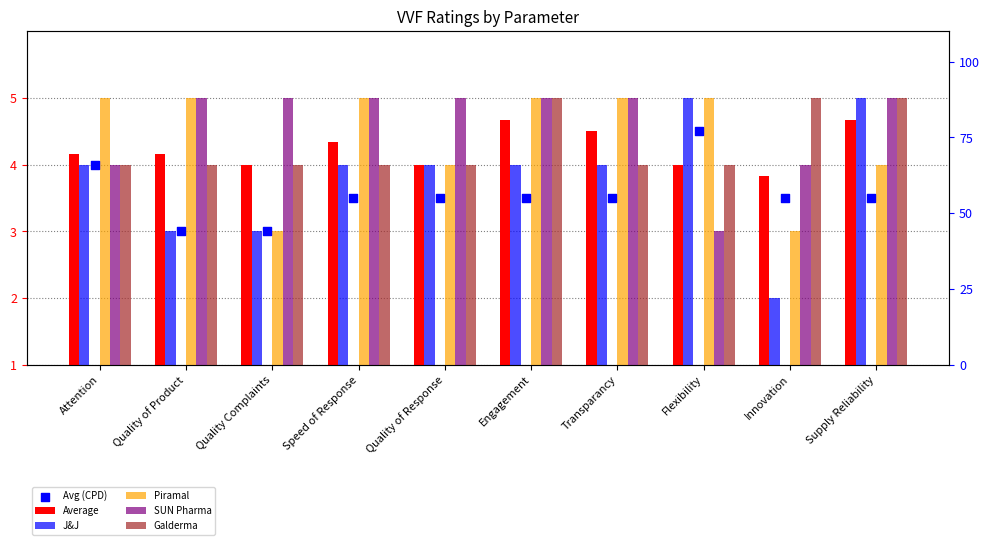

Which series reaches the maximum Y coordinate?

Avg (CPD)